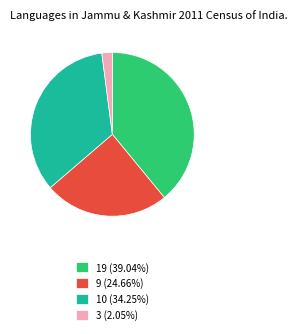

Approximately how many times larger is the value at 9 (24.66%) compared to 3 (2.05%)?

12.0